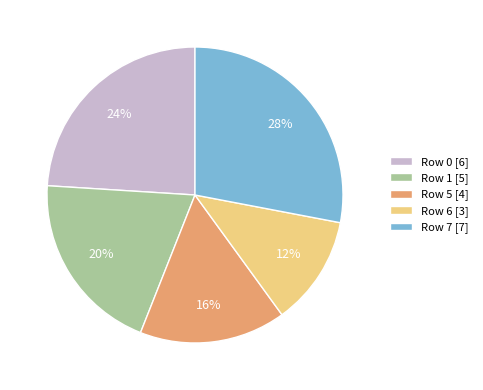

Combined, do Row 6 [3] and Row 5 [4] account for over 50%?

No